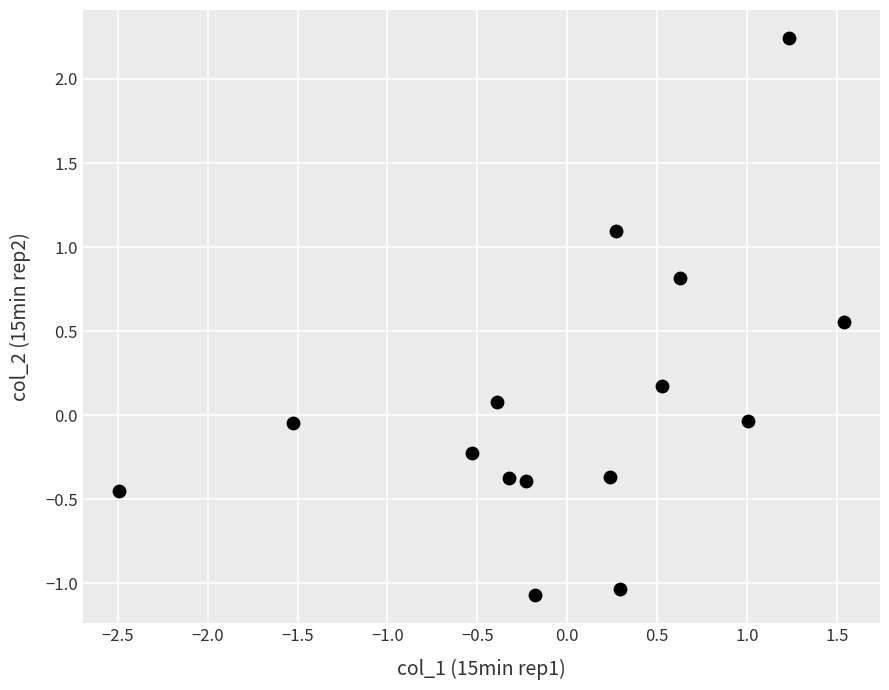

What is the range of Y values (max minus min)?

3.3